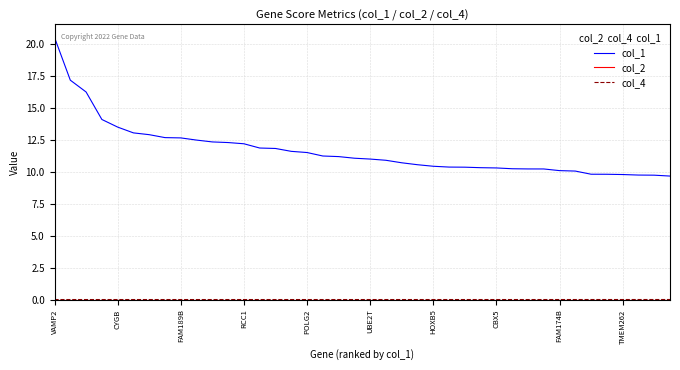

Which series has the widest spread of values?

col_1